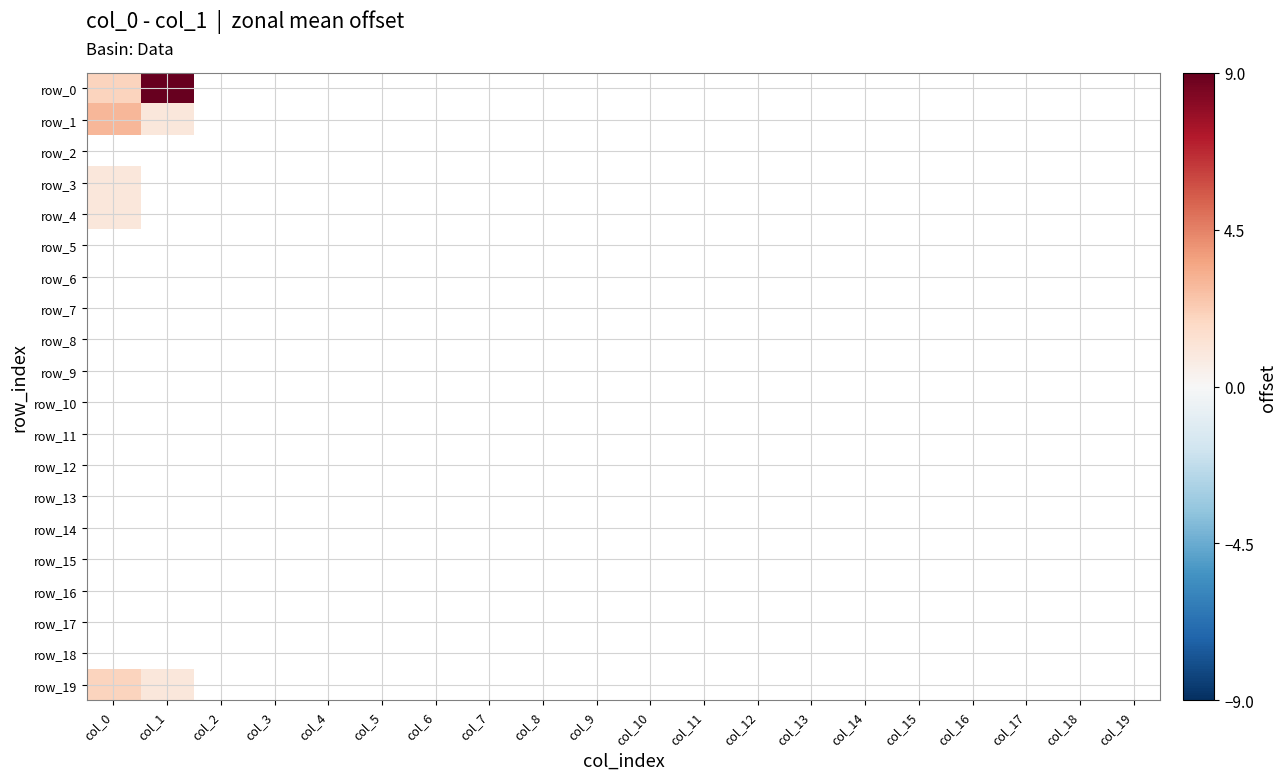

At col_10, list the series in order from smallest to largest.

row_0, row_1, row_2, row_3, row_4, row_5, row_6, row_7, row_8, row_9, row_10, row_11, row_12, row_13, row_14, row_15, row_16, row_17, row_18, row_19